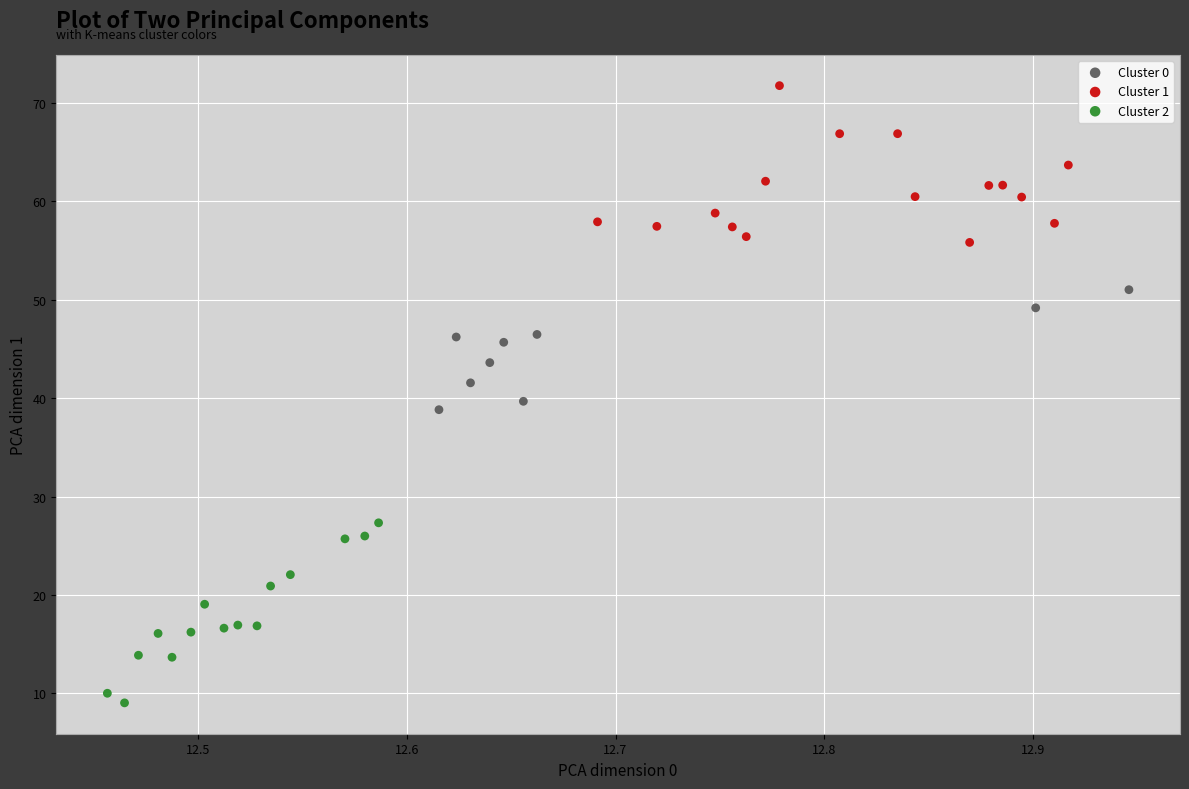

Which series reaches the minimum Y coordinate?

Cluster 2